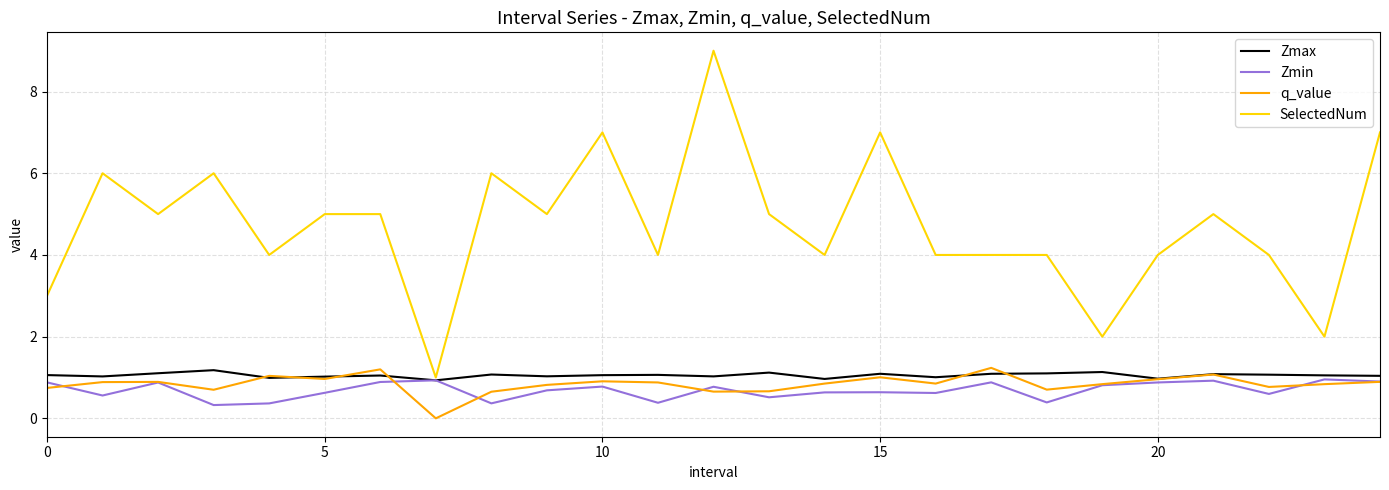

Which series has the widest spread of values?

SelectedNum